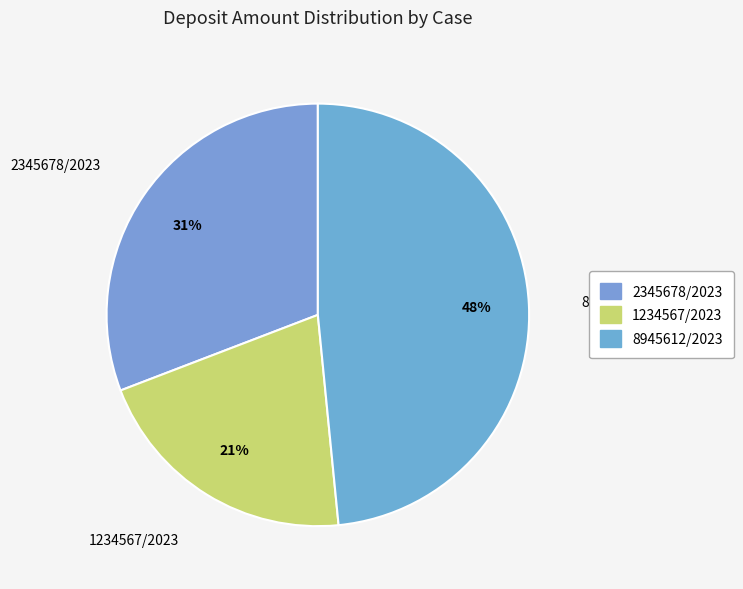

Is it true that 8945612/2023 is 48% of the pie?

True